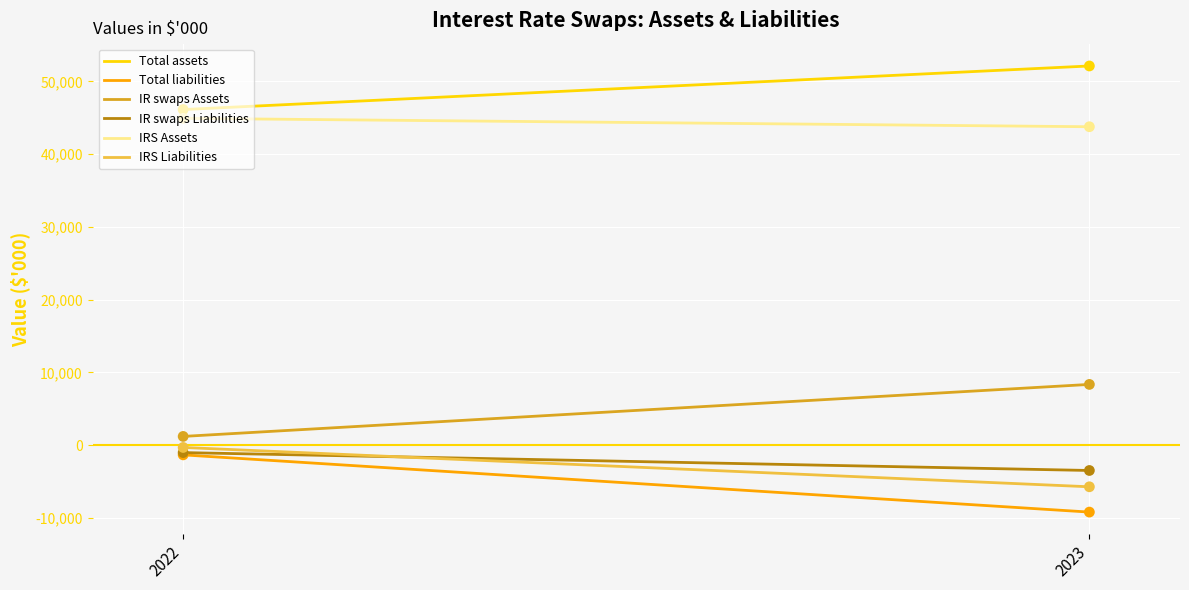

What is the total value across all series at 2022?

89602